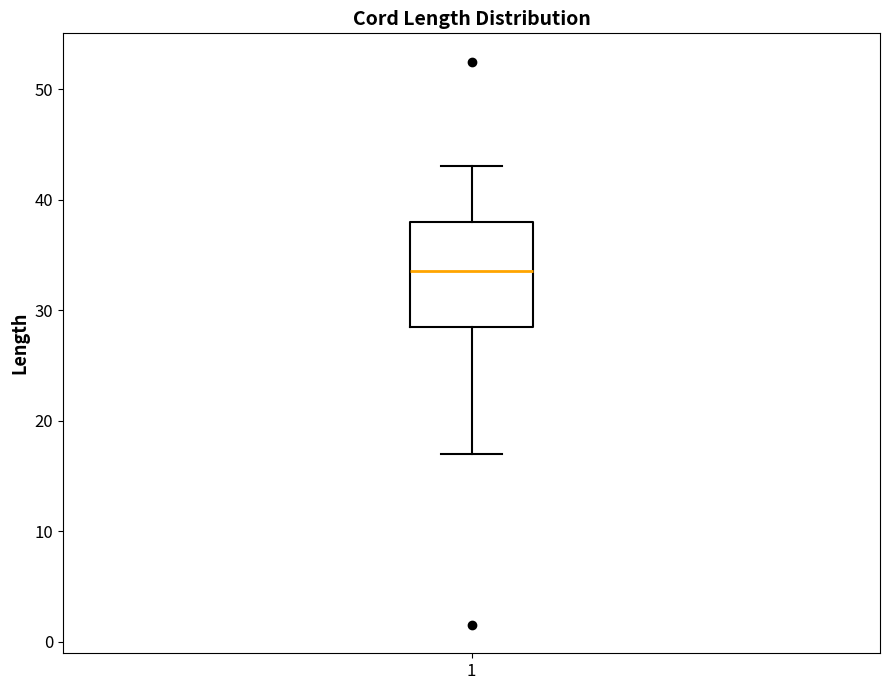

Read this box plot against the y-axis: the position of the median line, the range covered by the box, and the ends of both whiskers. The values are not printed on the chart, so give them approximately, as read against the axis.

median 34, box 29 to 38, whiskers 17 to 43